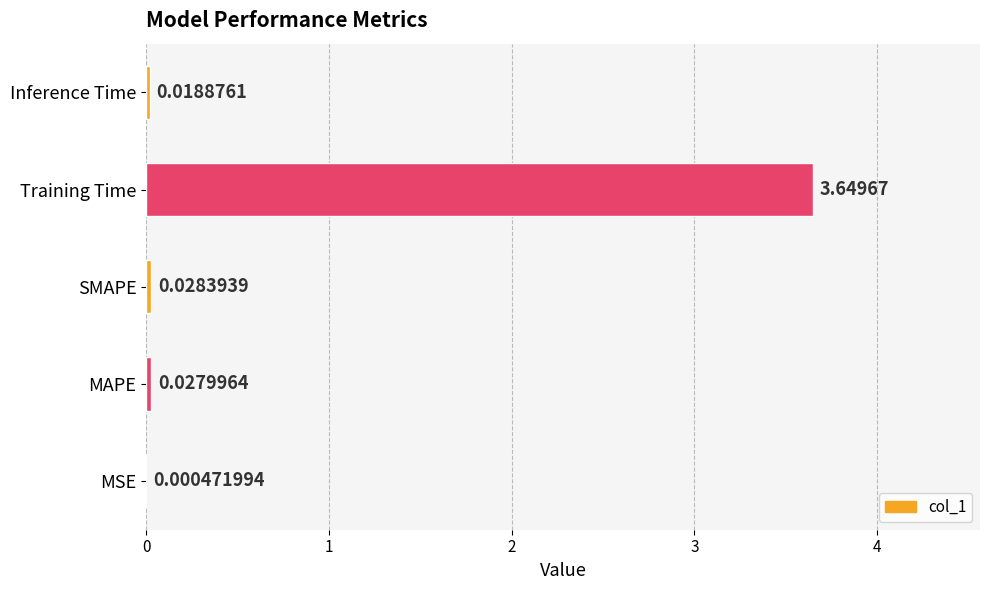

At which category does the chart reach its peak across all series?

Training Time